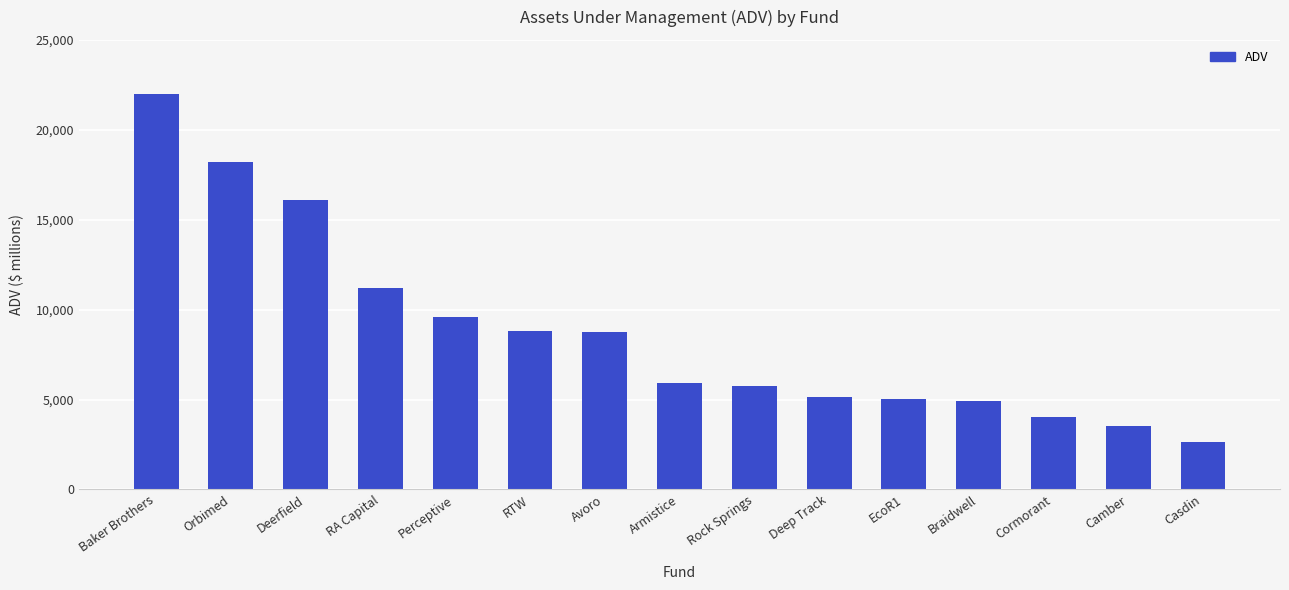

Is it true that the value at Rock Springs is 5768.7?

True